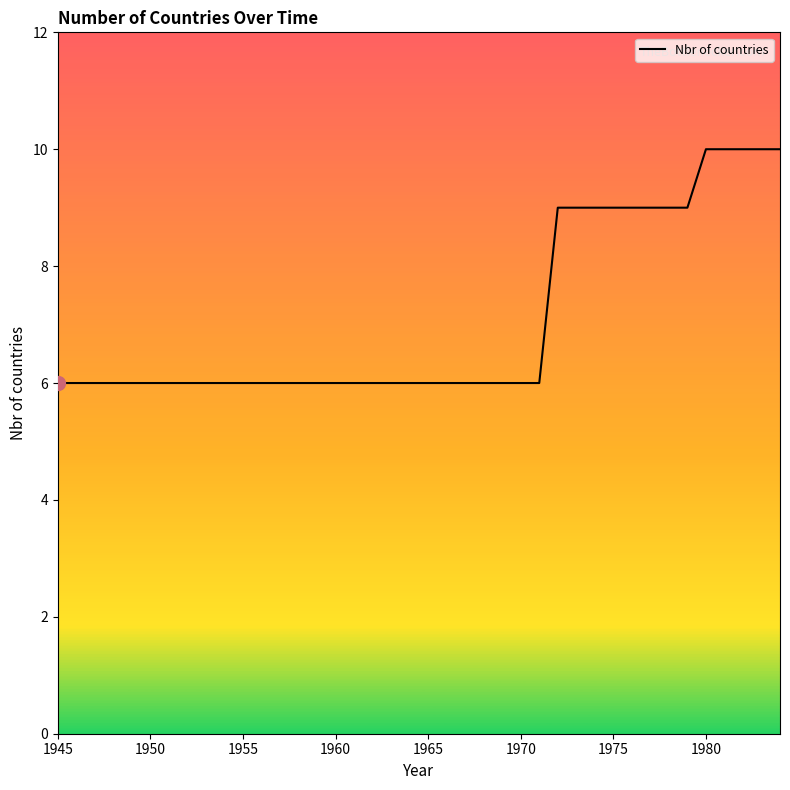

How many categories are shown in the chart?

40